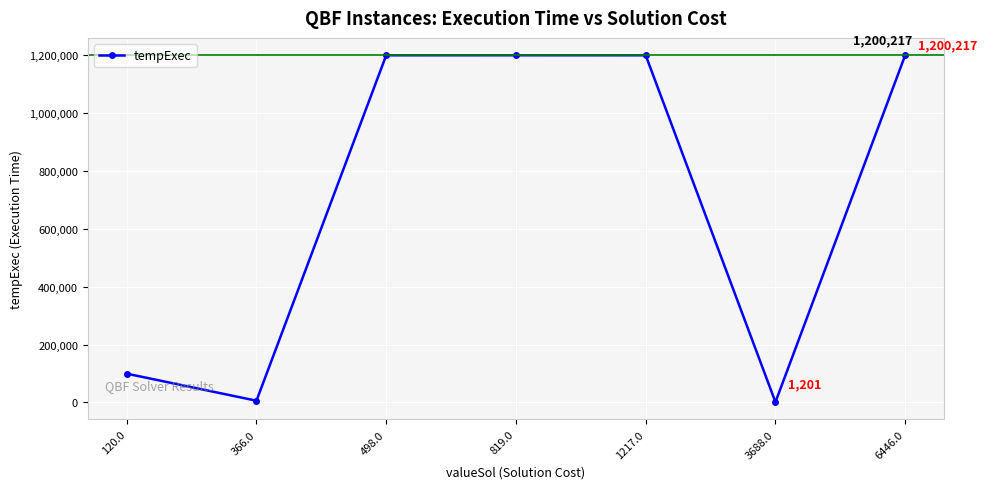

What is the value of the 6th point from the left?

1201.5